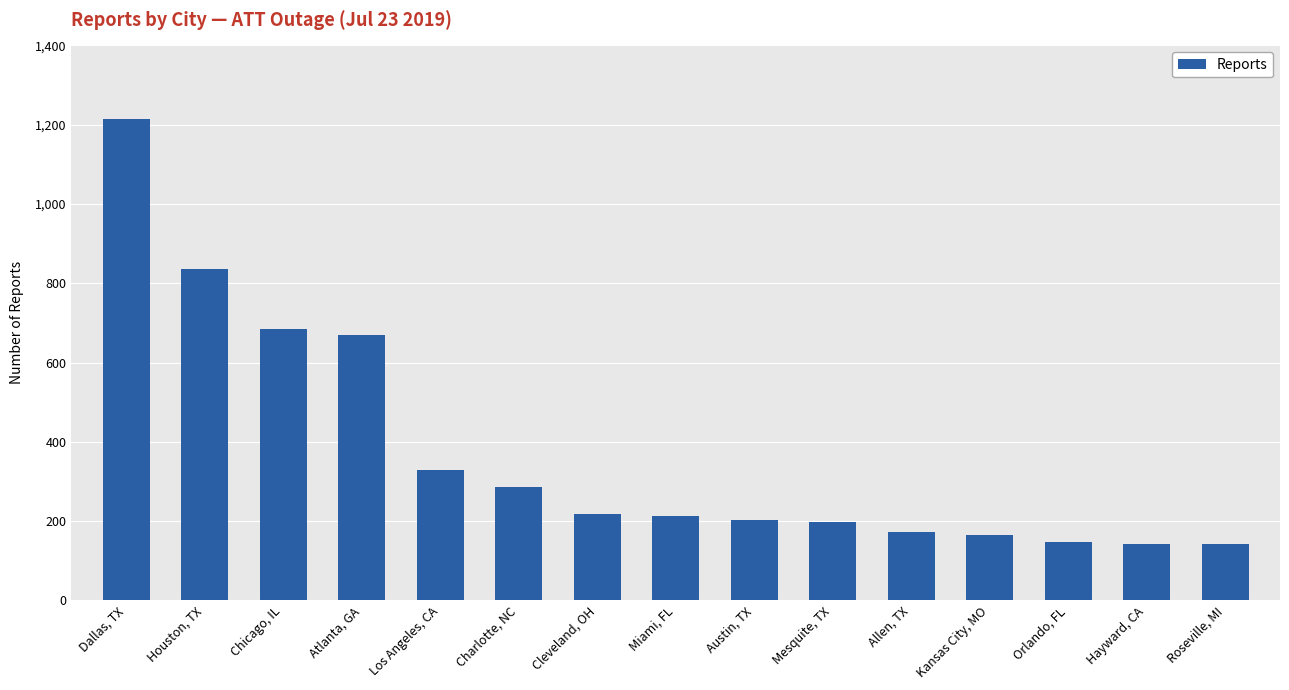

The chart shows a value of 69 at Hayward, CA. True or false?

False